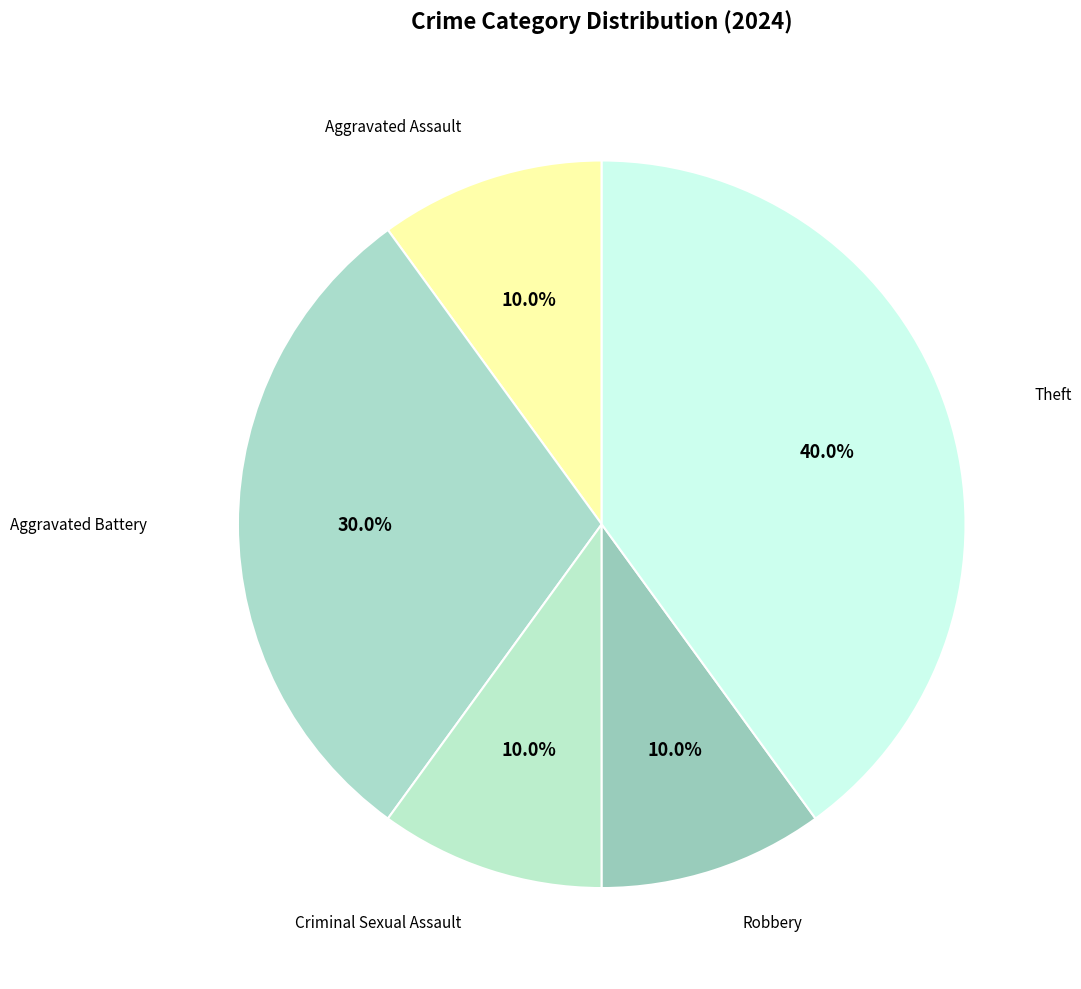

Combined, what portion of the pie is Theft and Robbery?

50.0%